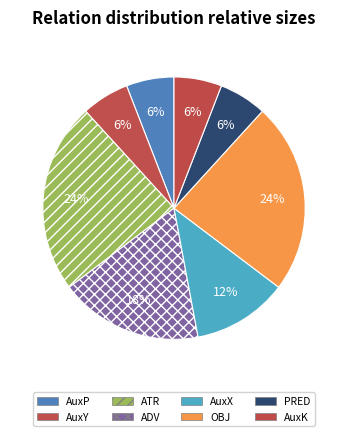

Is AuxP the majority of the pie?

No